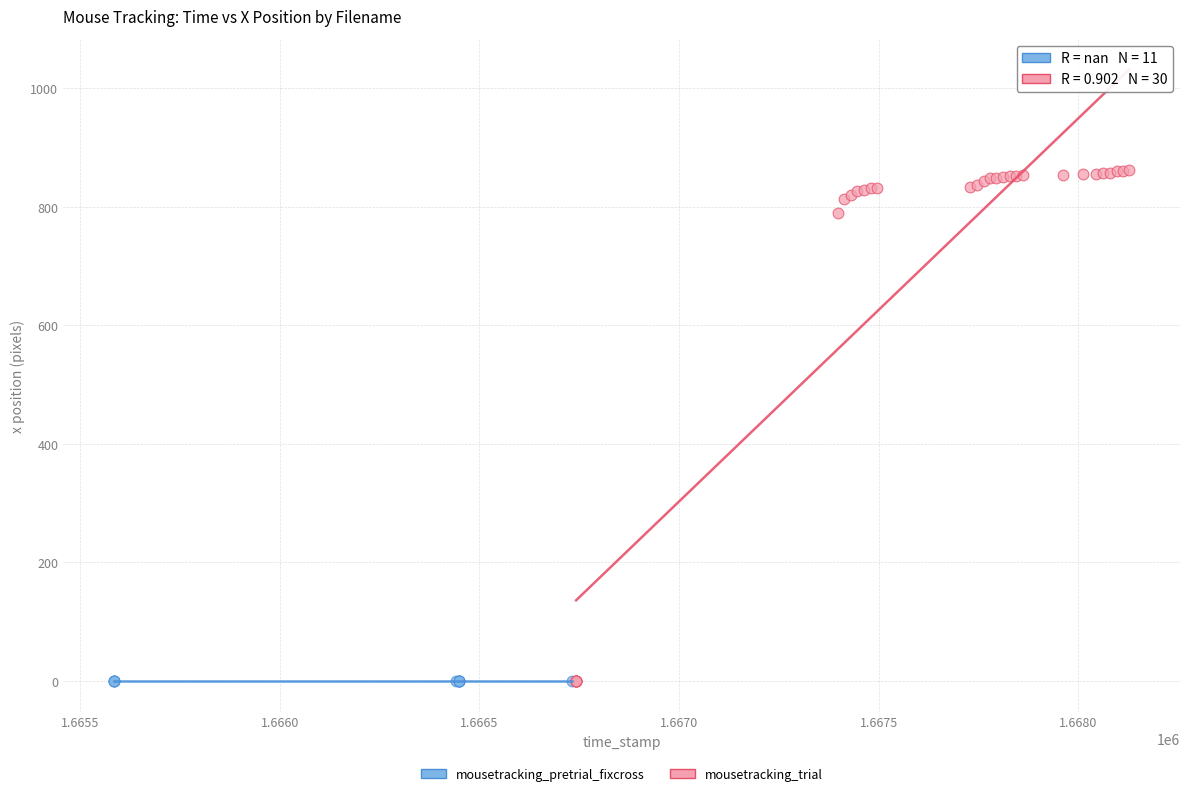

Which series contains the highest Y value?

mousetracking_trial